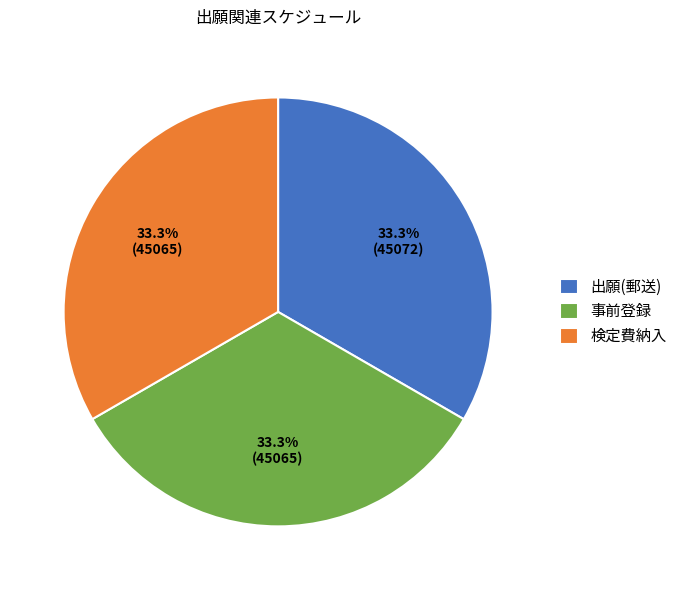

To the nearest percent, what percentage of the pie is 検定費納入?

33%